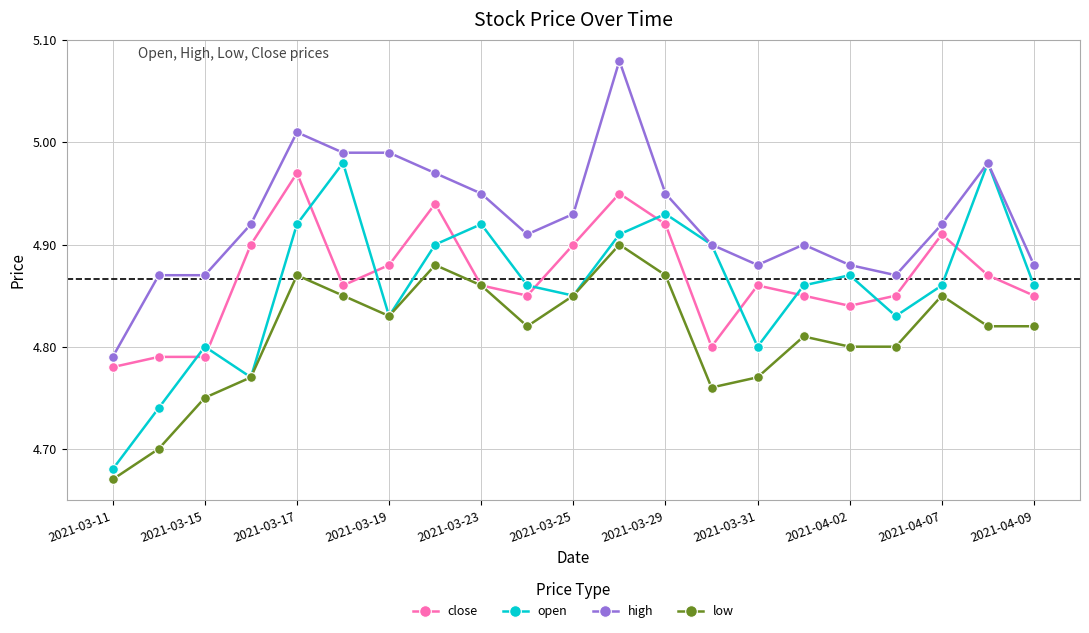

Is this an area chart (filled region under the line)?

No